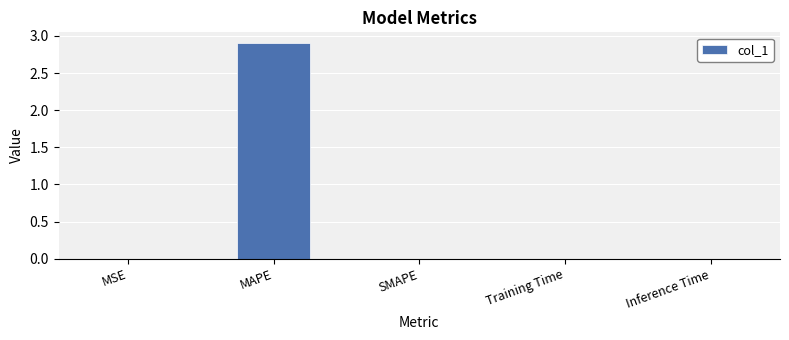

What is the average value?

0.6